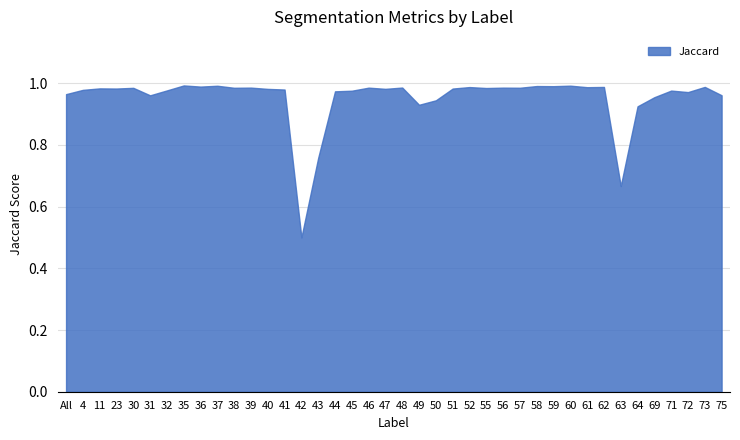

True or false: the data shows 1.0 at 38.

True